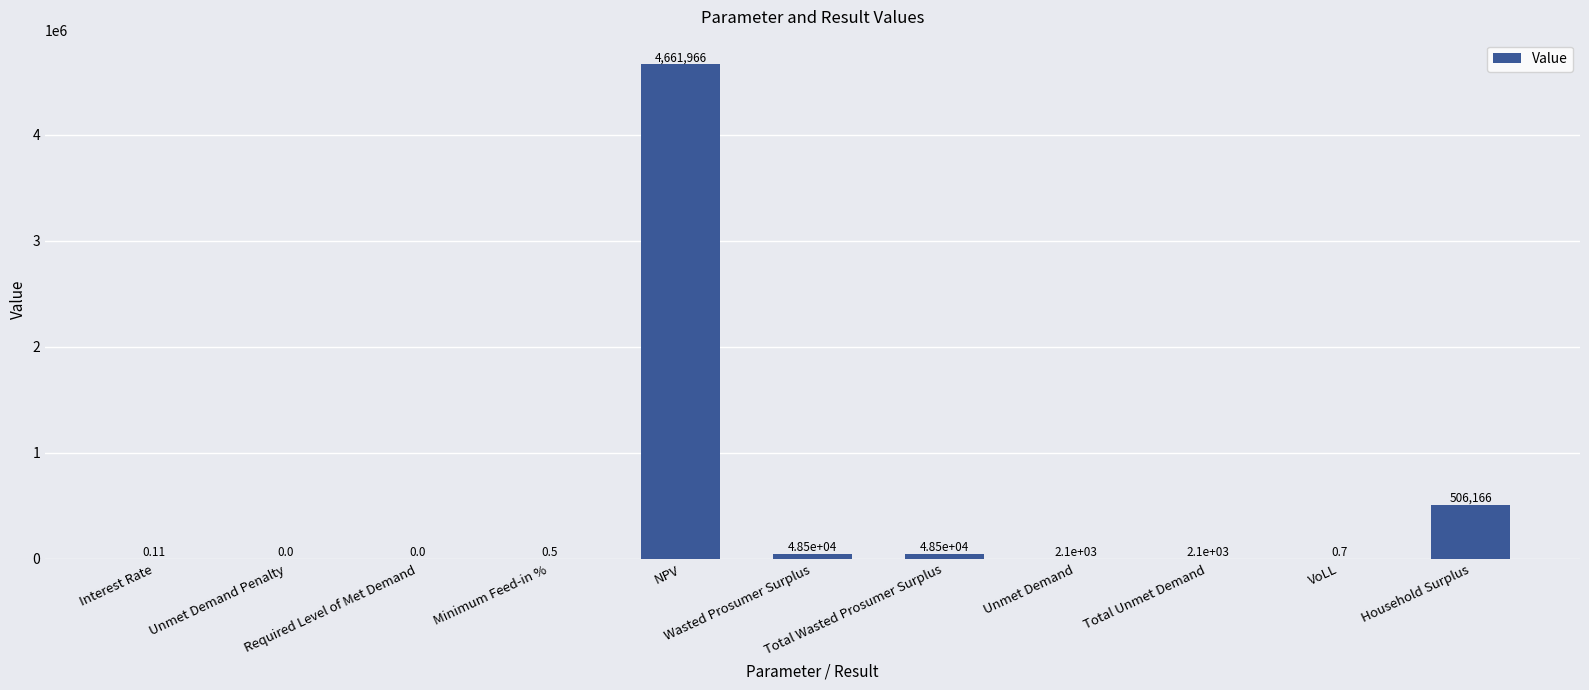

Which category has the highest value across all series?

NPV